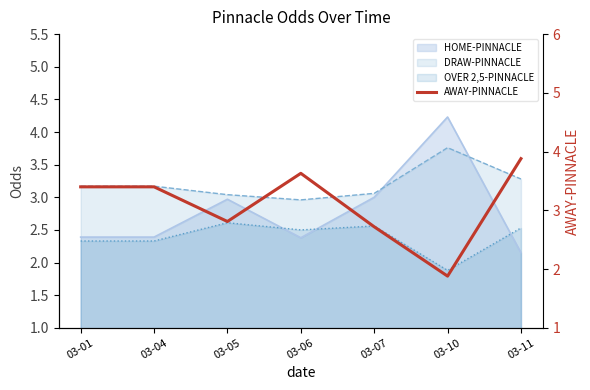

What is the ratio of the value at 03-07 to the value at 03-05?

1.0